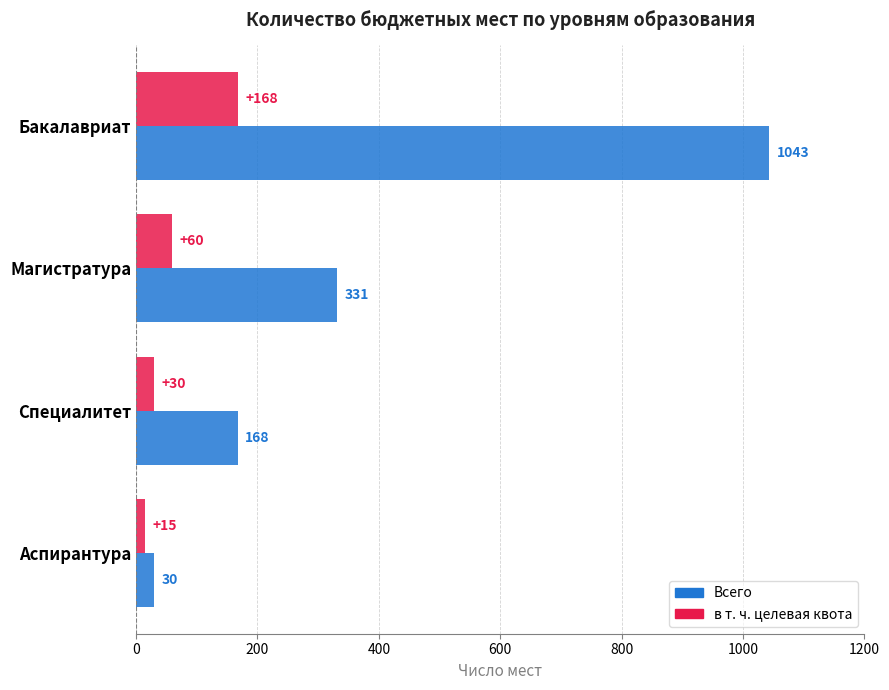

Rank the categories by в т. ч. целевая квота value from lowest to highest.

Аспирантура, Специалитет, Магистратура, Бакалавриат